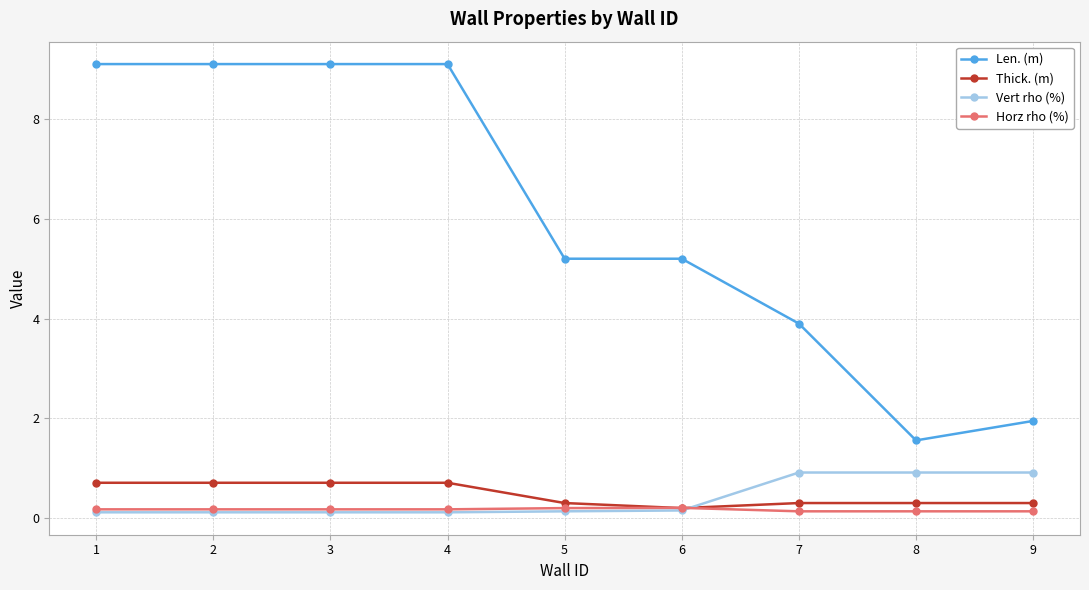

What is the total value across all series at 1?

10.1